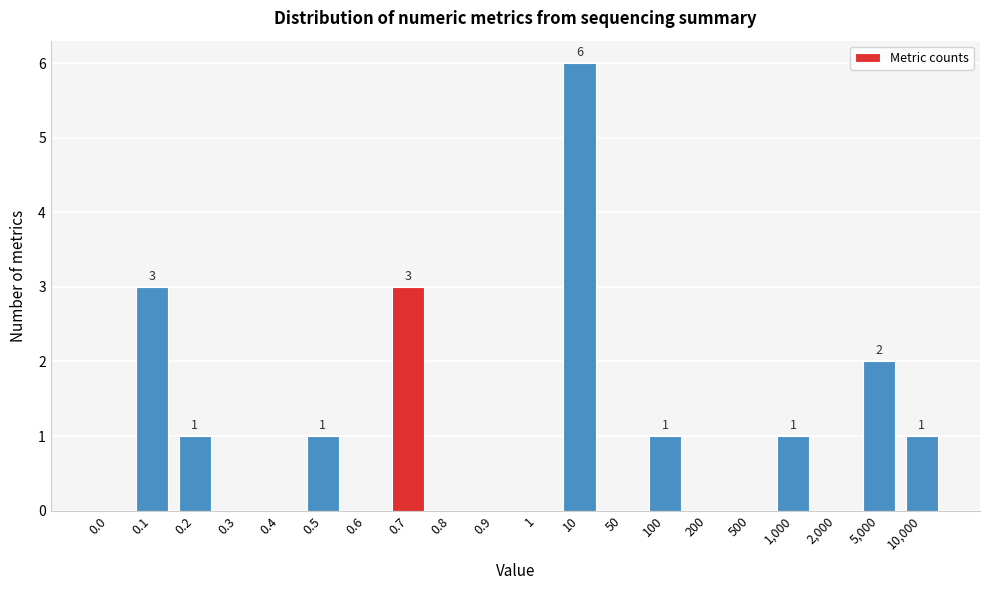

Reading right to left, what are all the values shown in this chart?

10,000=1	5,000=2	2,000=0	1,000=1	500=0	200=0	100=1	50=0	10=6	1=0	0.9=0	0.8=0	0.7=3	0.6=0	0.5=1	0.4=0	0.3=0	0.2=1	0.1=3	0.0=0